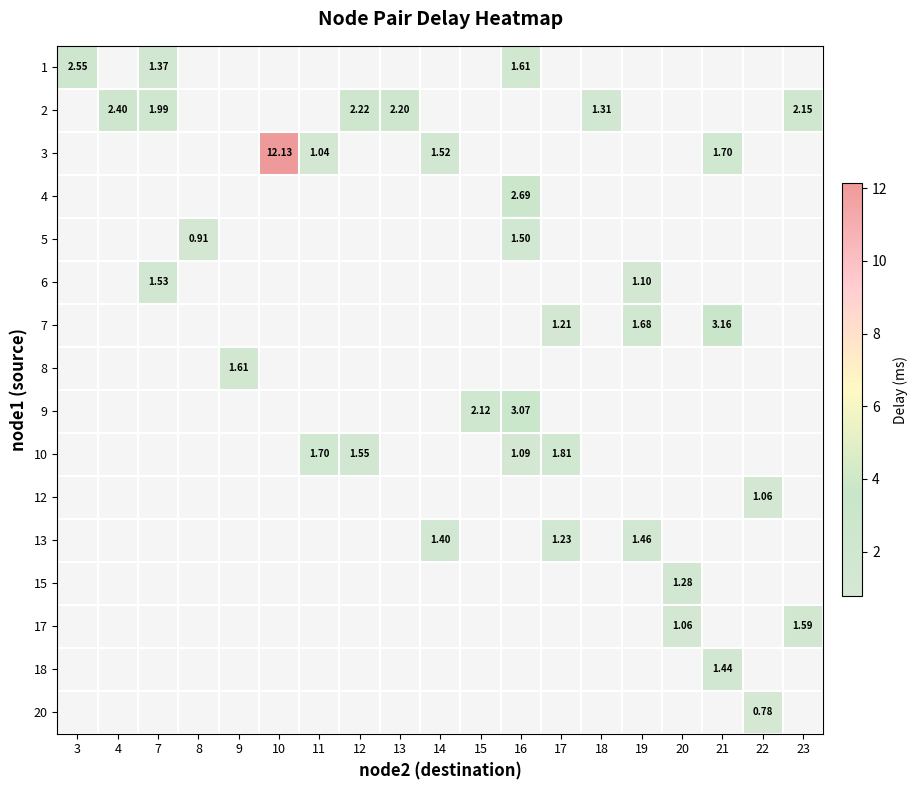

How many values in row_10 are above zero?

1